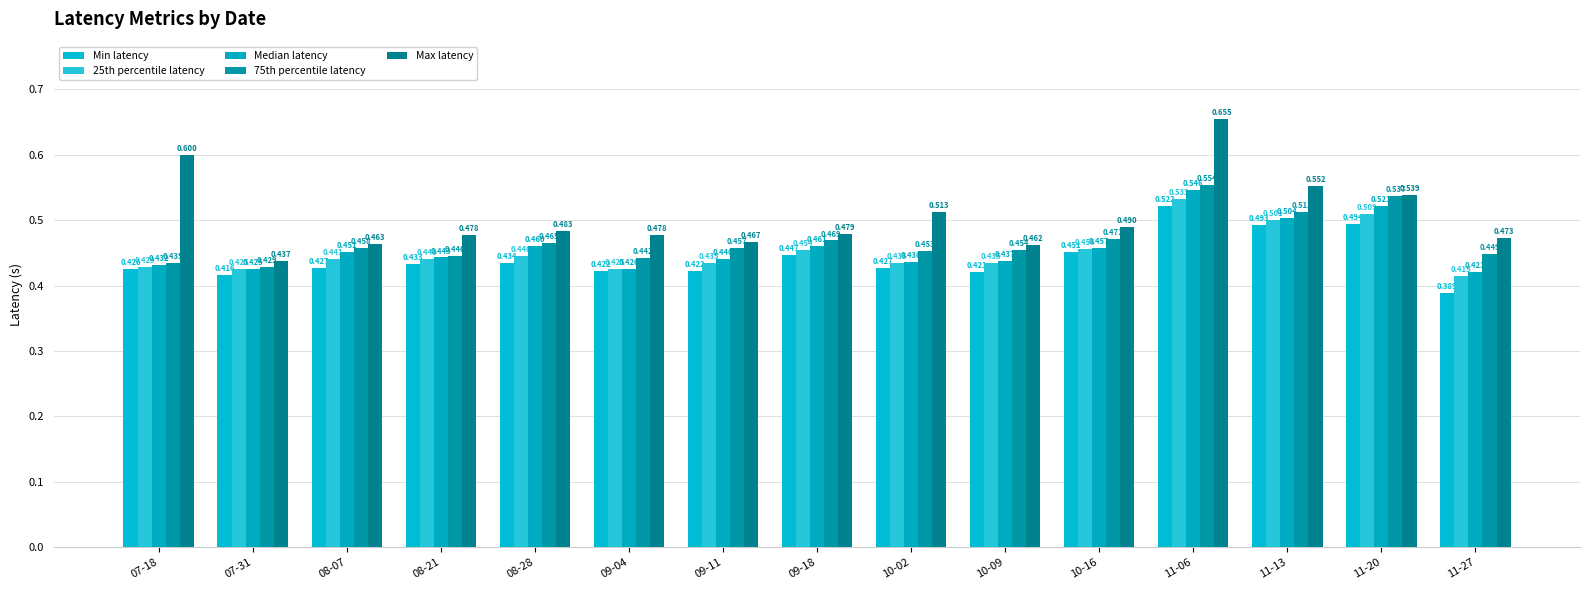

What is the label of the 10th bar from the right?

09-04